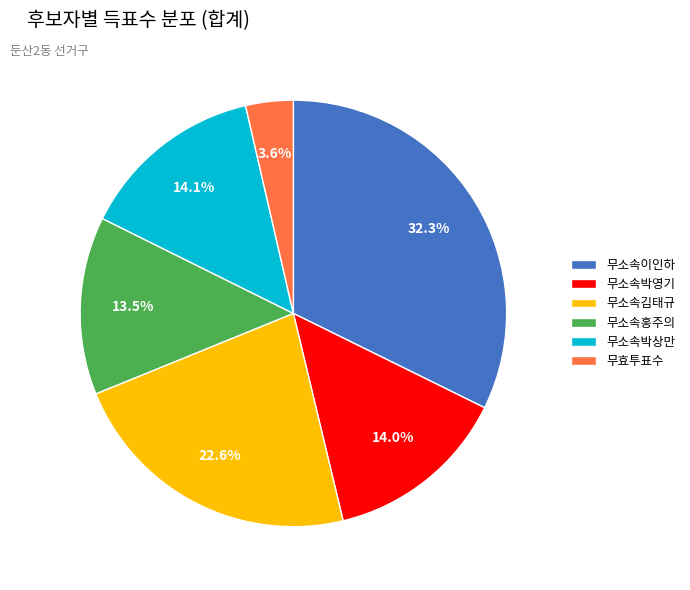

Which category has the smallest portion of the pie?

무효투표수